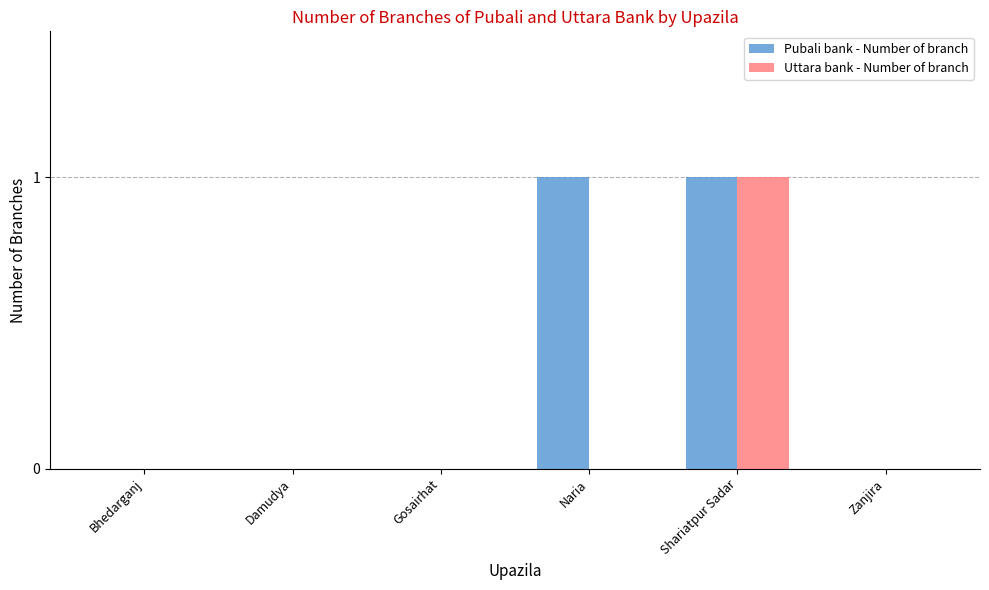

At which category is the sum across all series the highest?

Shariatpur Sadar